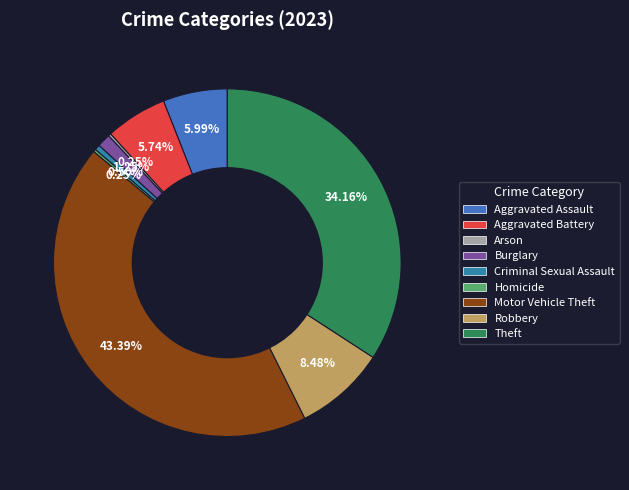

Is it true that Aggravated Battery is 6% of the pie?

True